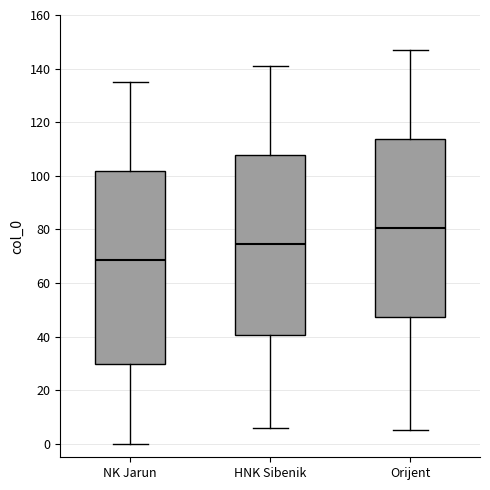

Comparing the boxes themselves (not the whiskers), which one is the tallest?

NK Jarun